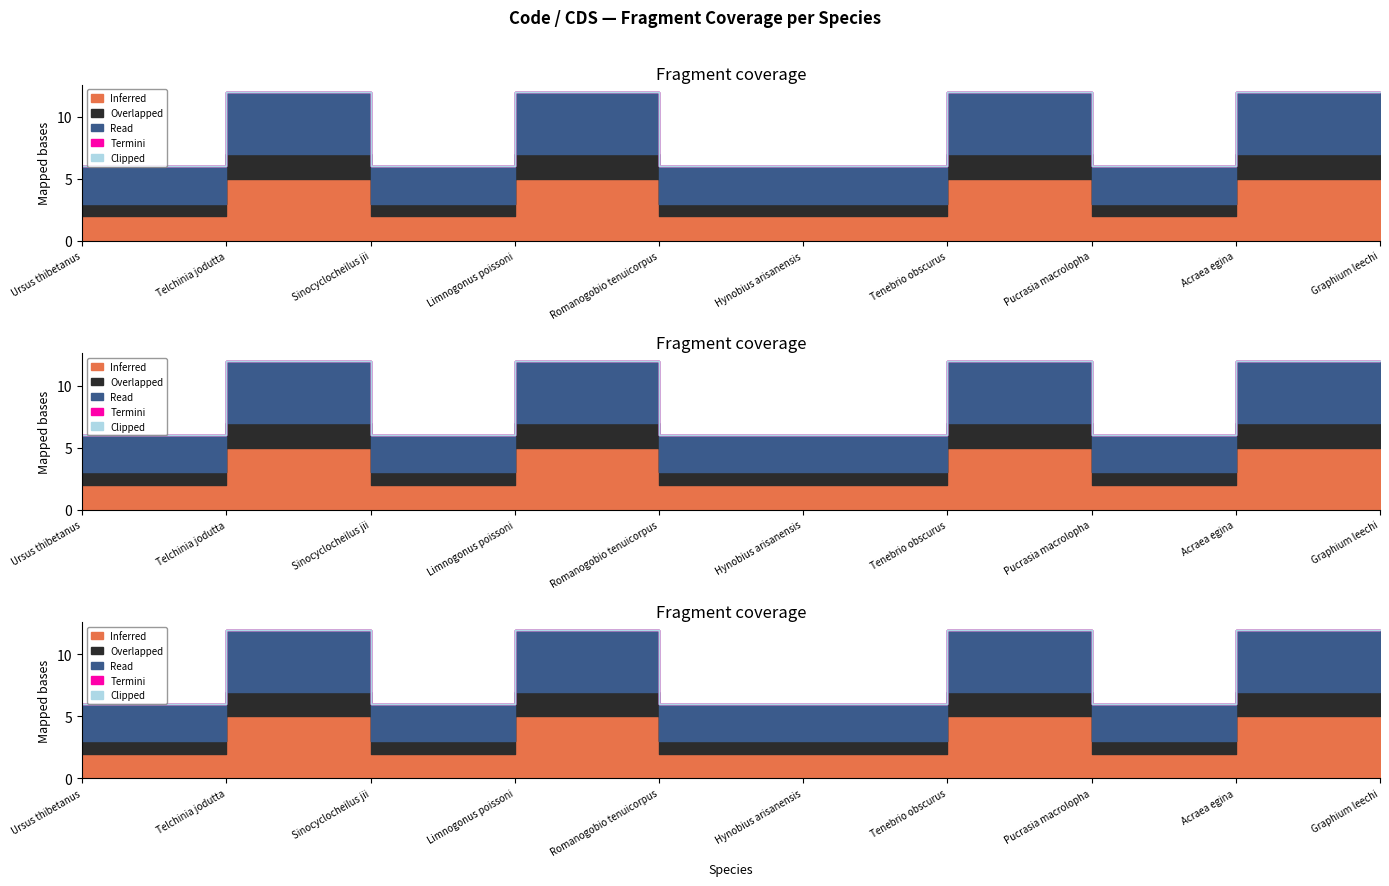

What is the label of the 3rd point from the left?

Sinocyclocheilus jii